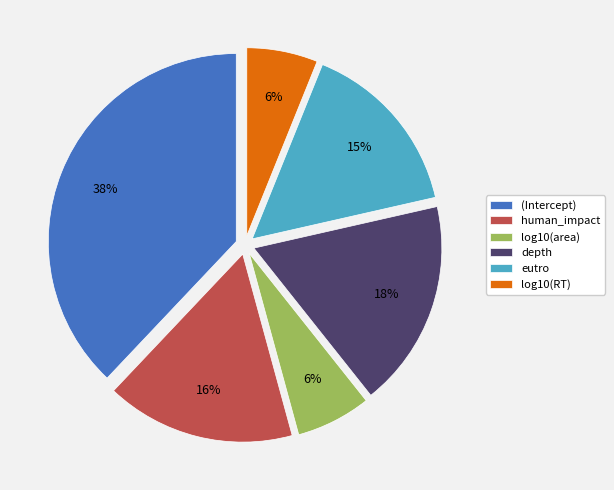

What percentage is the (Intercept) slice, to the nearest percent?

38%